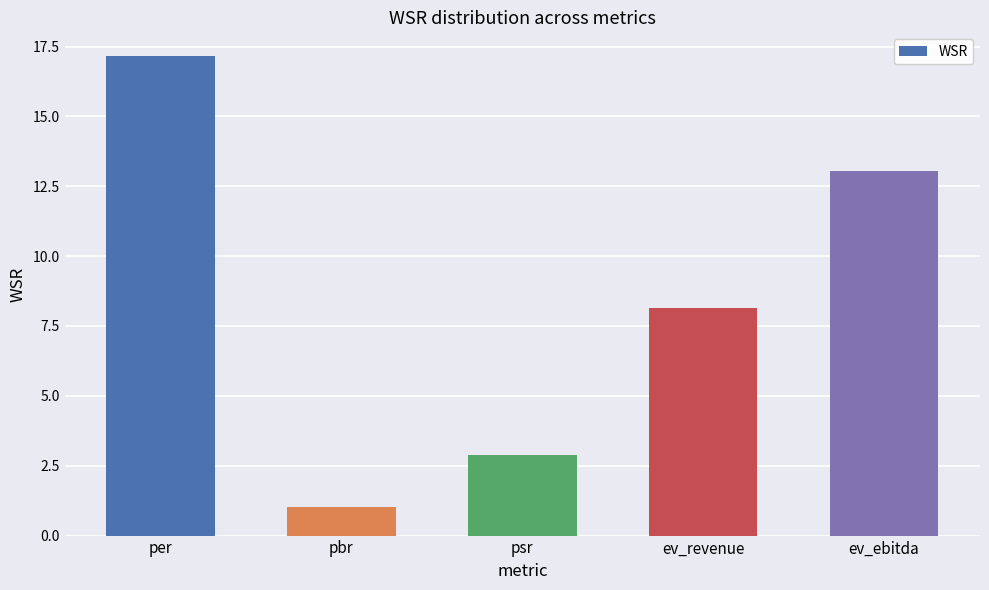

Rank the categories by value from highest to lowest.

per, ev_ebitda, ev_revenue, psr, pbr